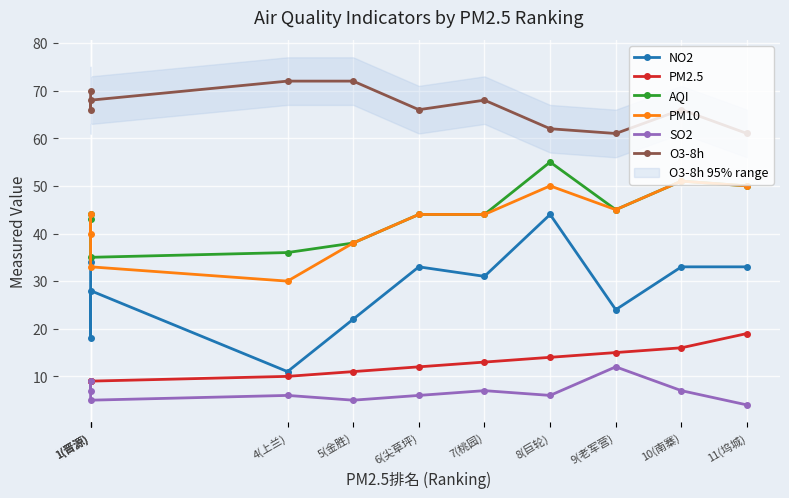

What is the difference between the highest and lowest values at 1(晋源)?

63